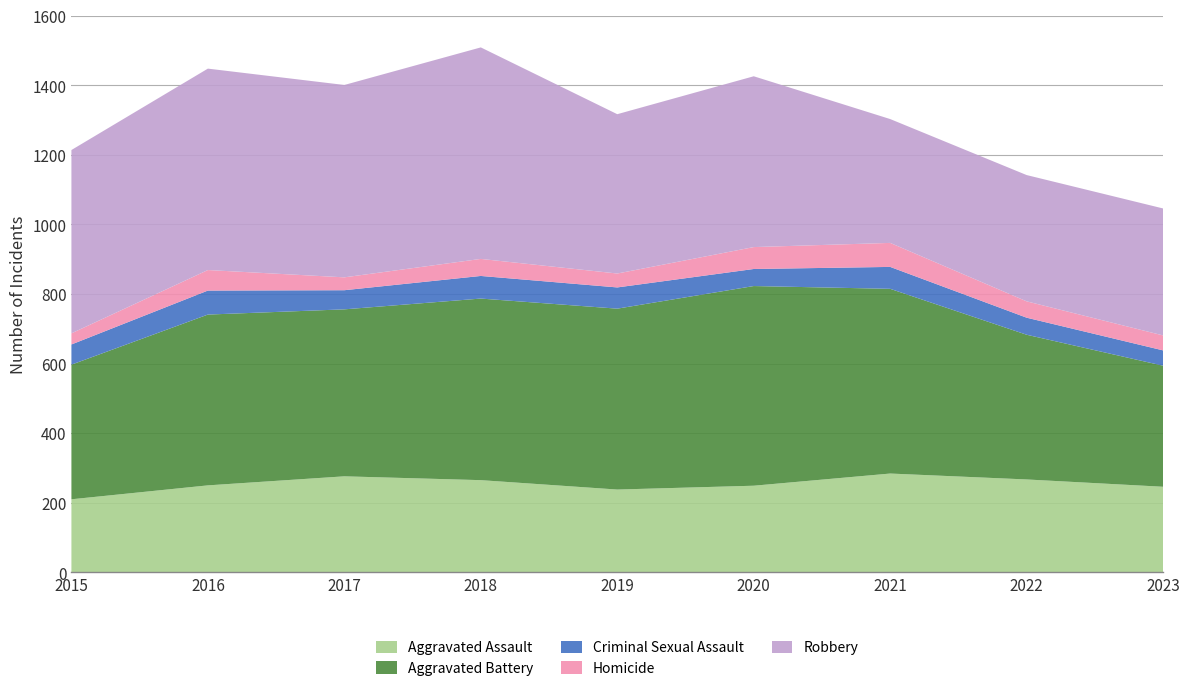

Reading left to right, extract all data points from this chart.

Aggravated Assault: 210	250	276	265	238	249	284	267	246
Aggravated Battery: 387	491	480	522	520	574	531	416	348
Criminal Sexual Assault: 58	69	55	65	61	49	63	49	44
Homicide: 32	59	37	49	40	63	69	47	43
Robbery: 527	579	553	608	458	491	356	363	365